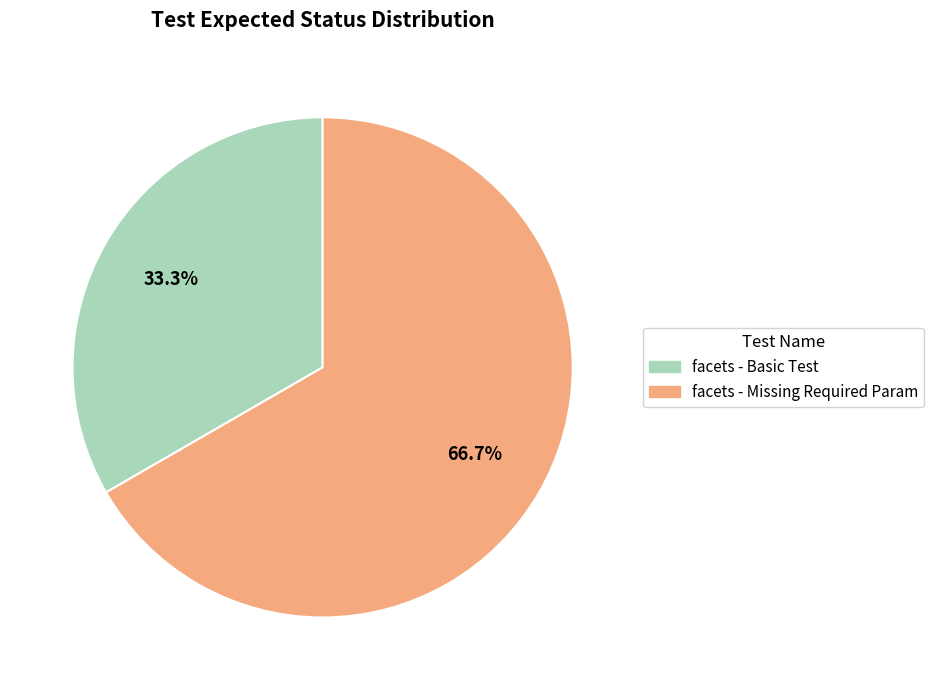

What is the total percentage of facets - Basic Test and facets - Missing Required Param?

100.0%